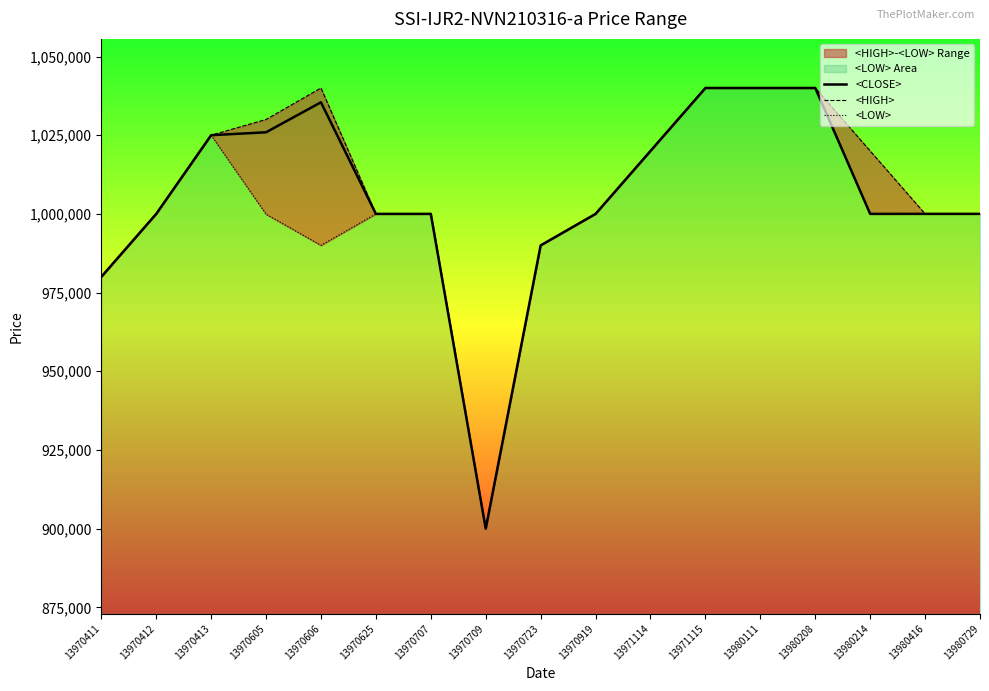

At which category is the sum across all series the highest?

13971115